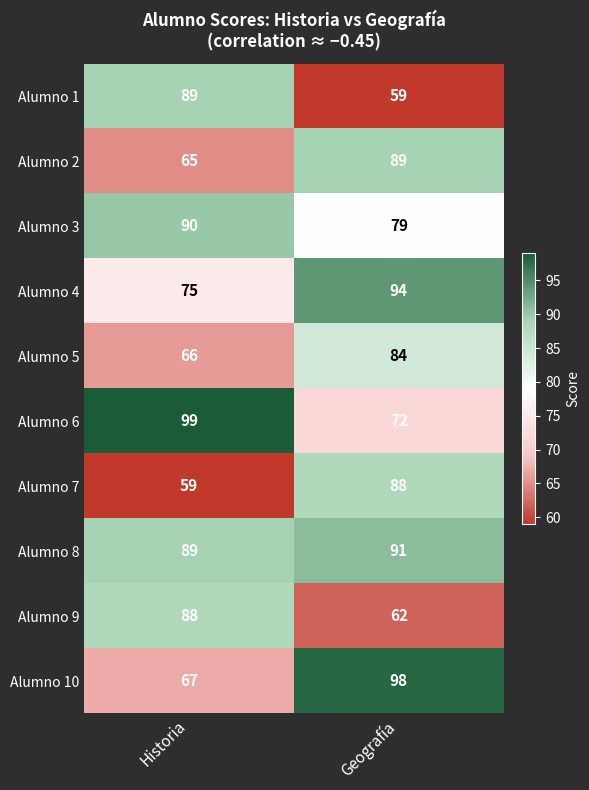

Which series changed the most between Historia and Geografía?

Alumno 10